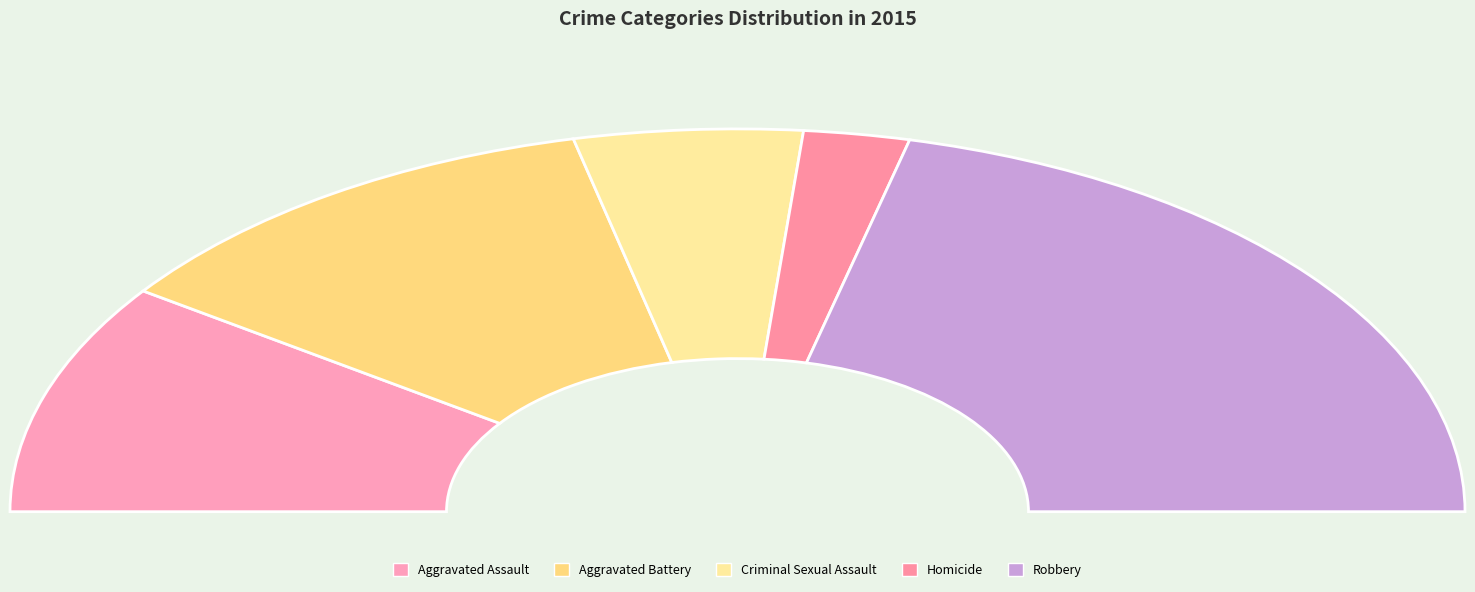

Does Robbery account for over 50% of the chart?

No